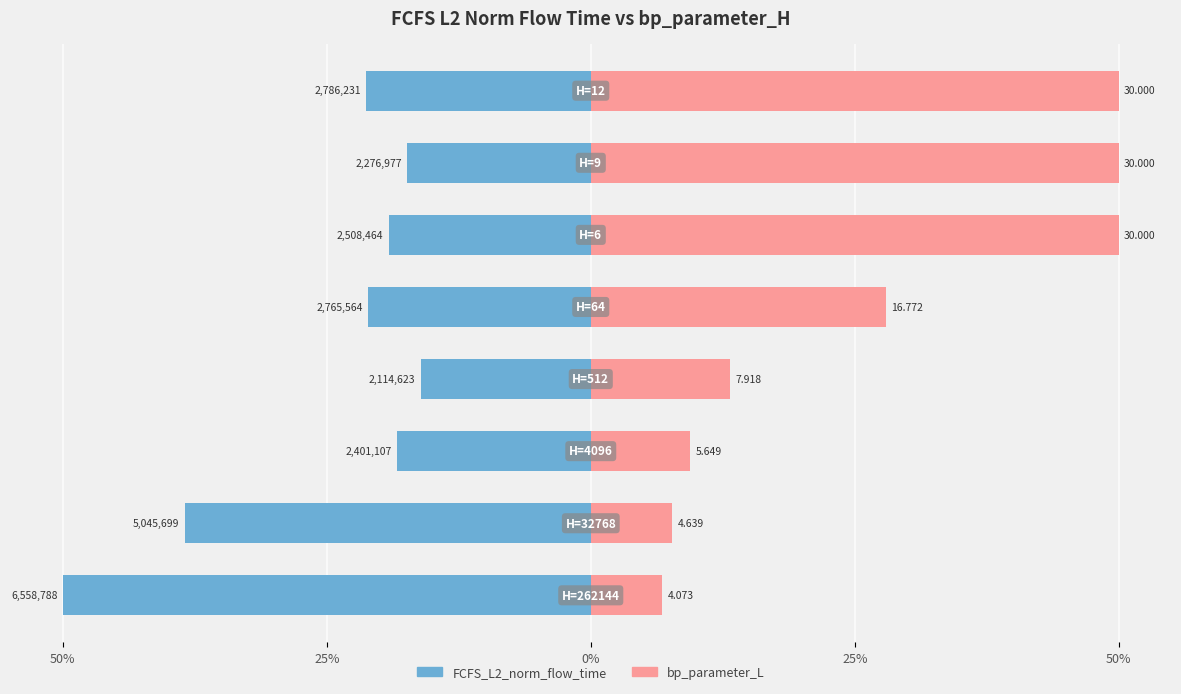

Which series changed the most between 25% and 6?

bp_parameter_L